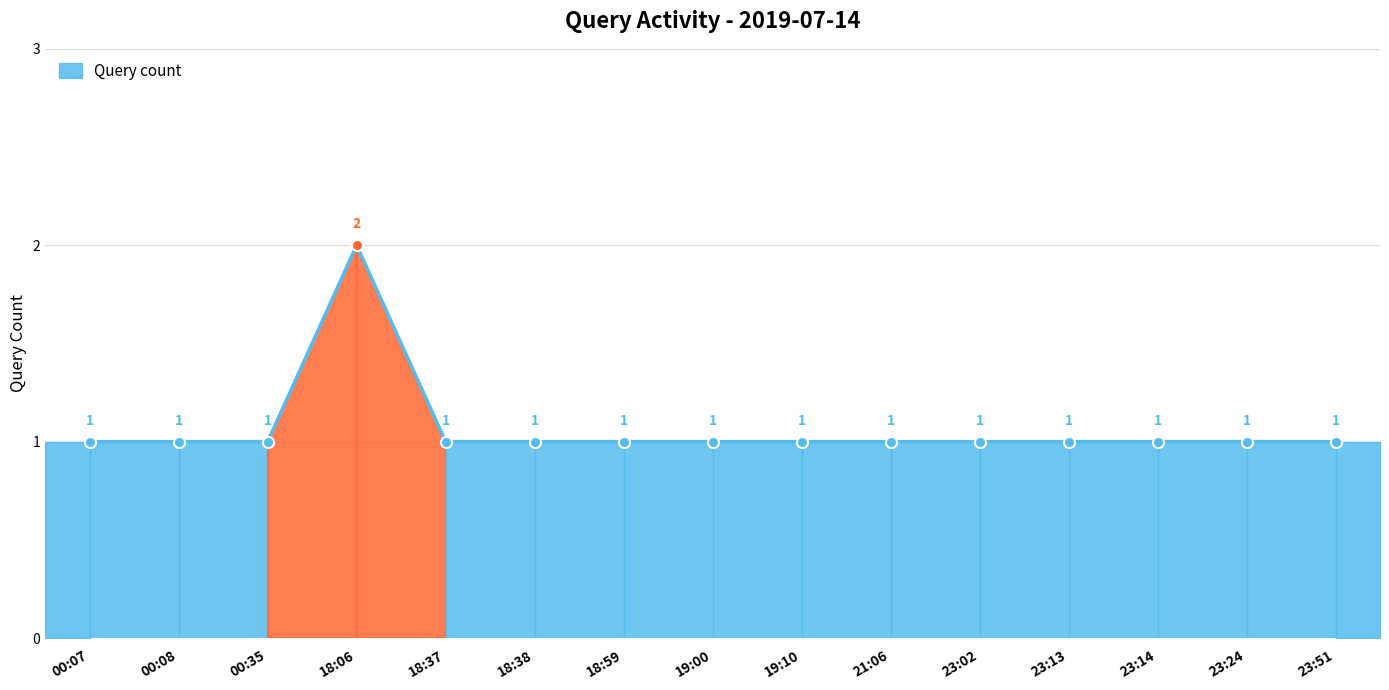

Is it true that the value at 18:59 is 1?

True